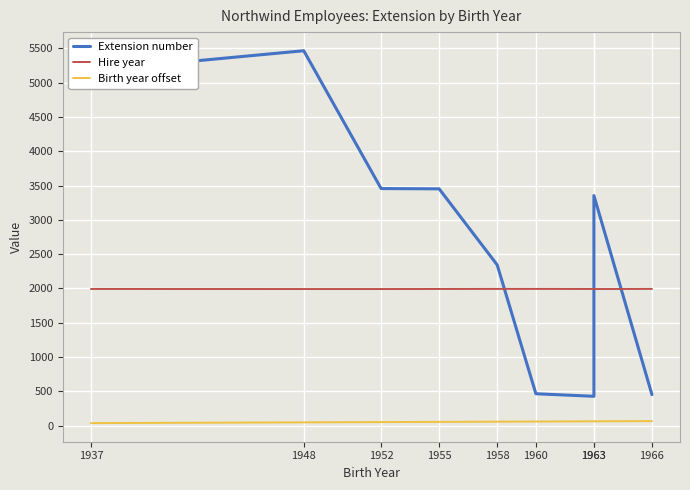

How many categories are shown in the chart?

9